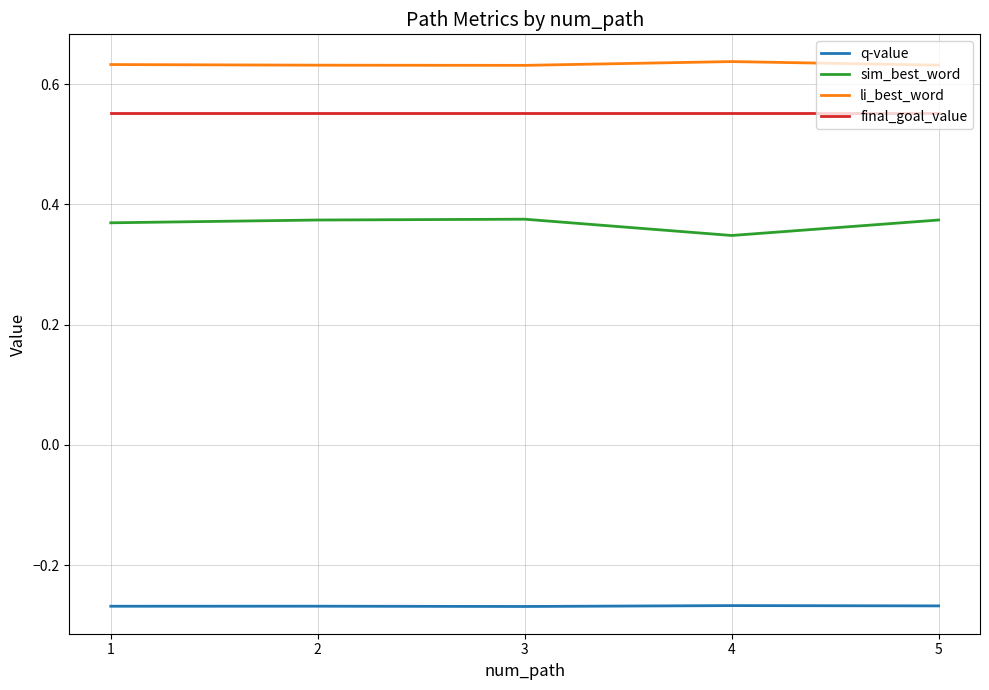

Is the value of q-value at 4 greater than the value of final_goal_value at 5?

No